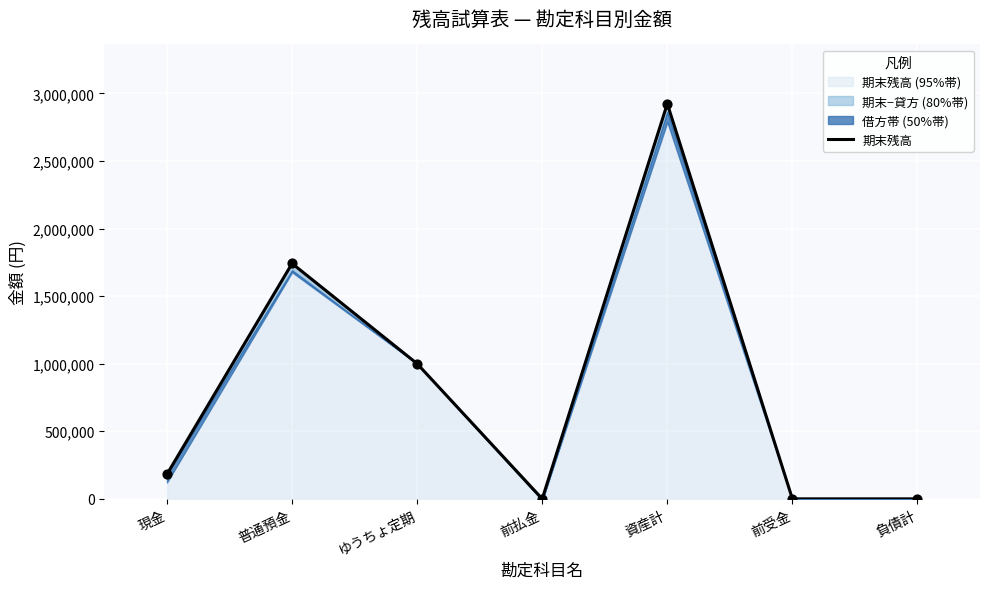

Which has a higher value, 前払金 or 負債計?

前払金